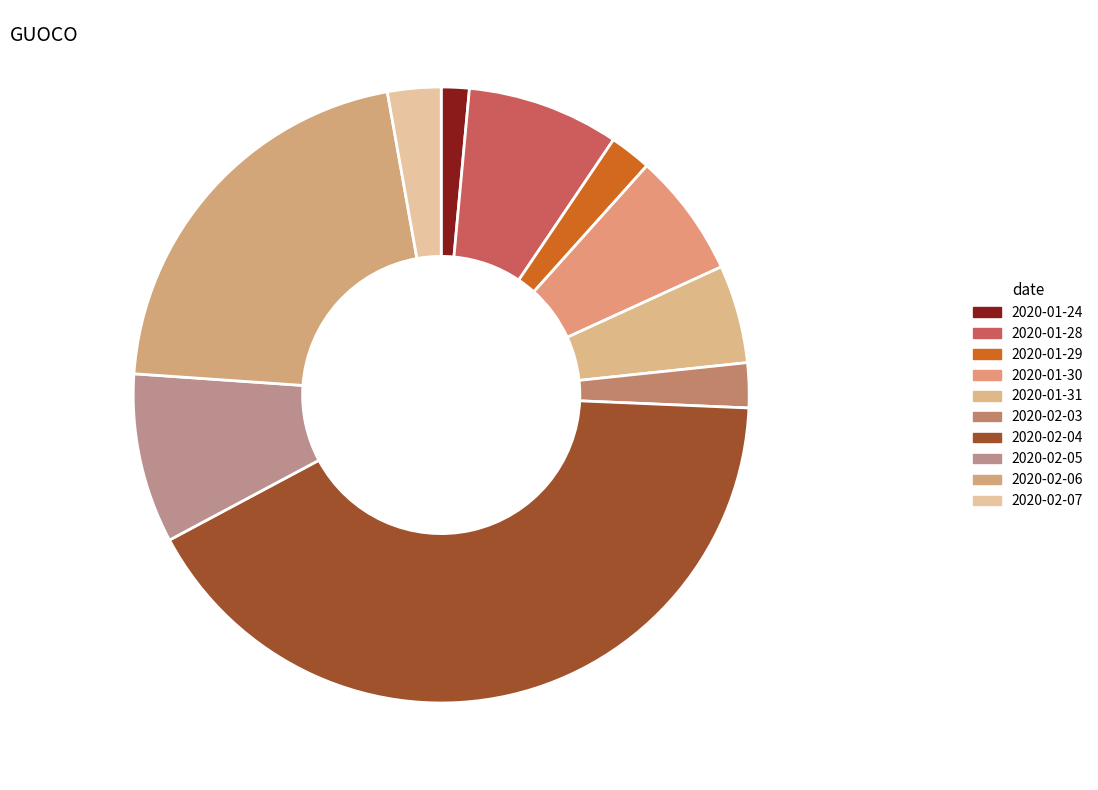

Count the number of slices in the pie.

10